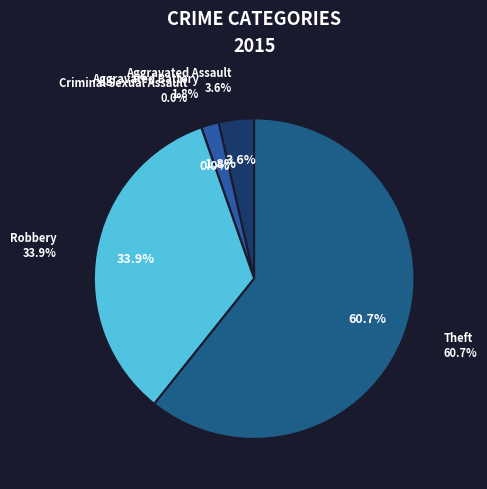

What percentage do Aggravated Assault and Robbery together represent?

37.5%